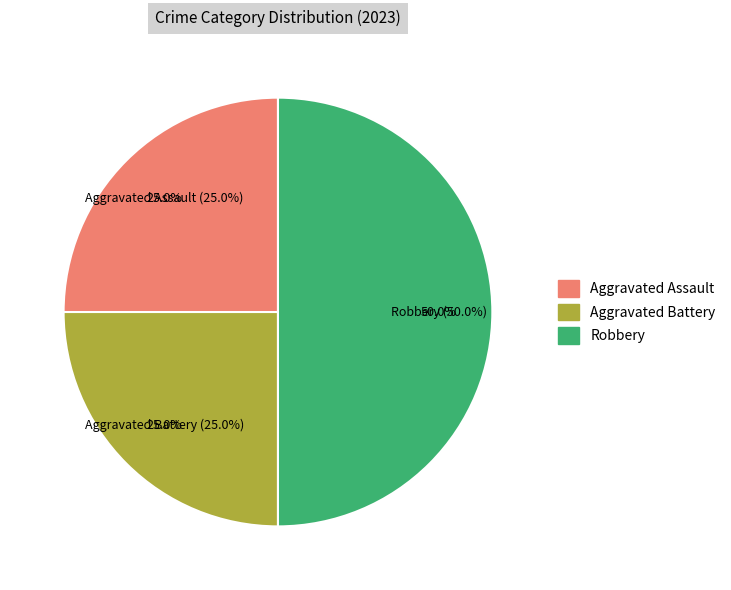

Is there a majority slice in this chart?

No